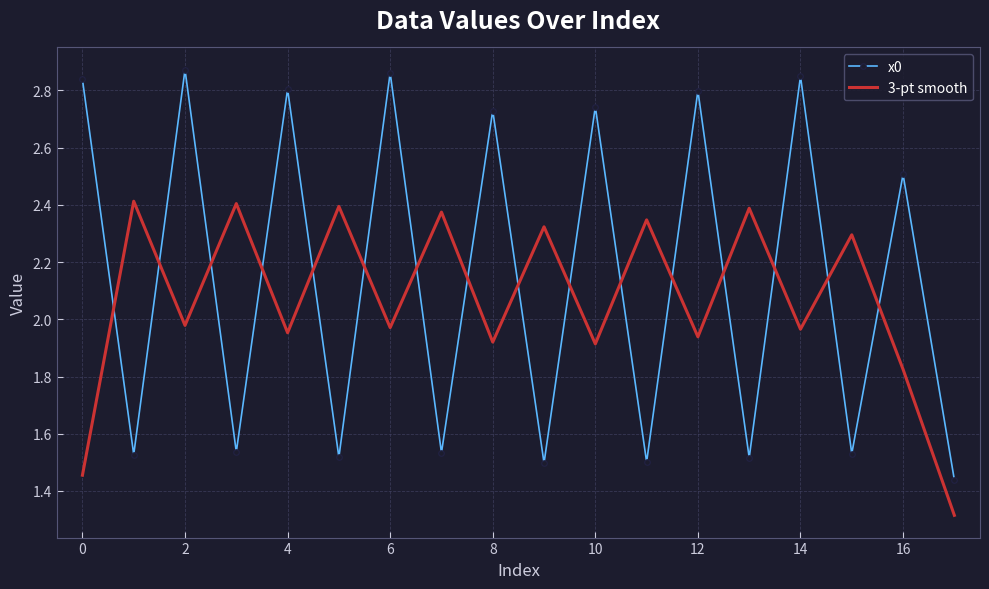

What is the difference between the maximum and minimum values in the 3-pt smooth series?

1.1